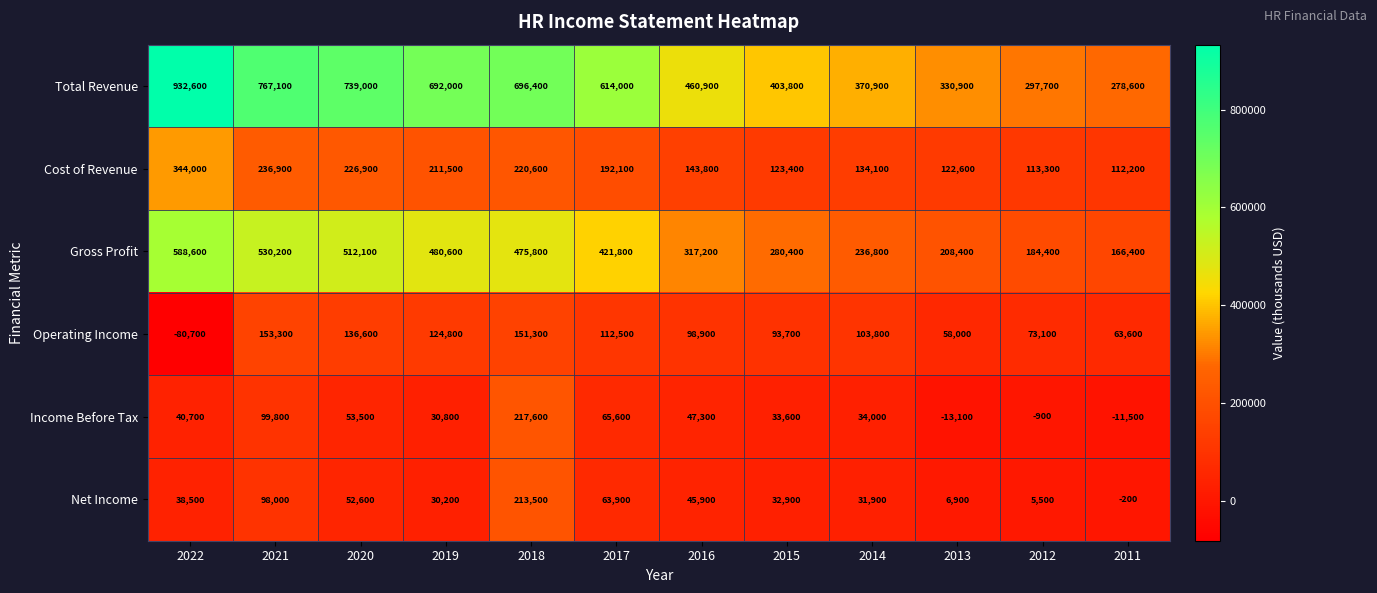

Which series changed the most between 2013 and 2011?

Total Revenue